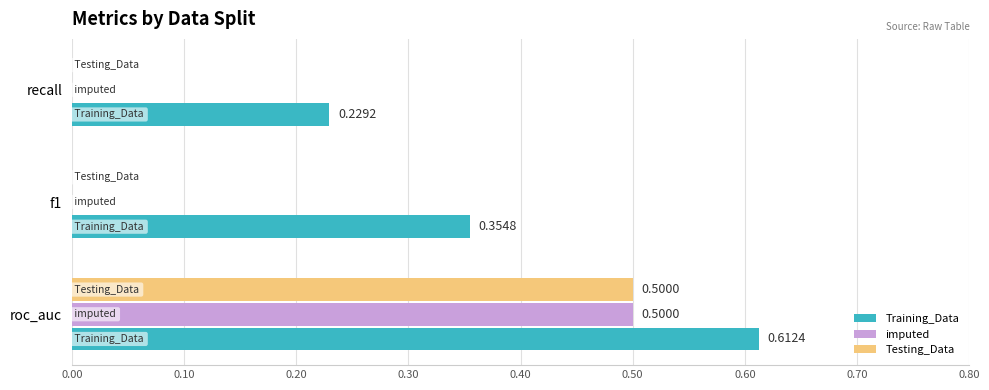

Is the value of imputed at f1 greater than the value of Training_Data at recall?

No